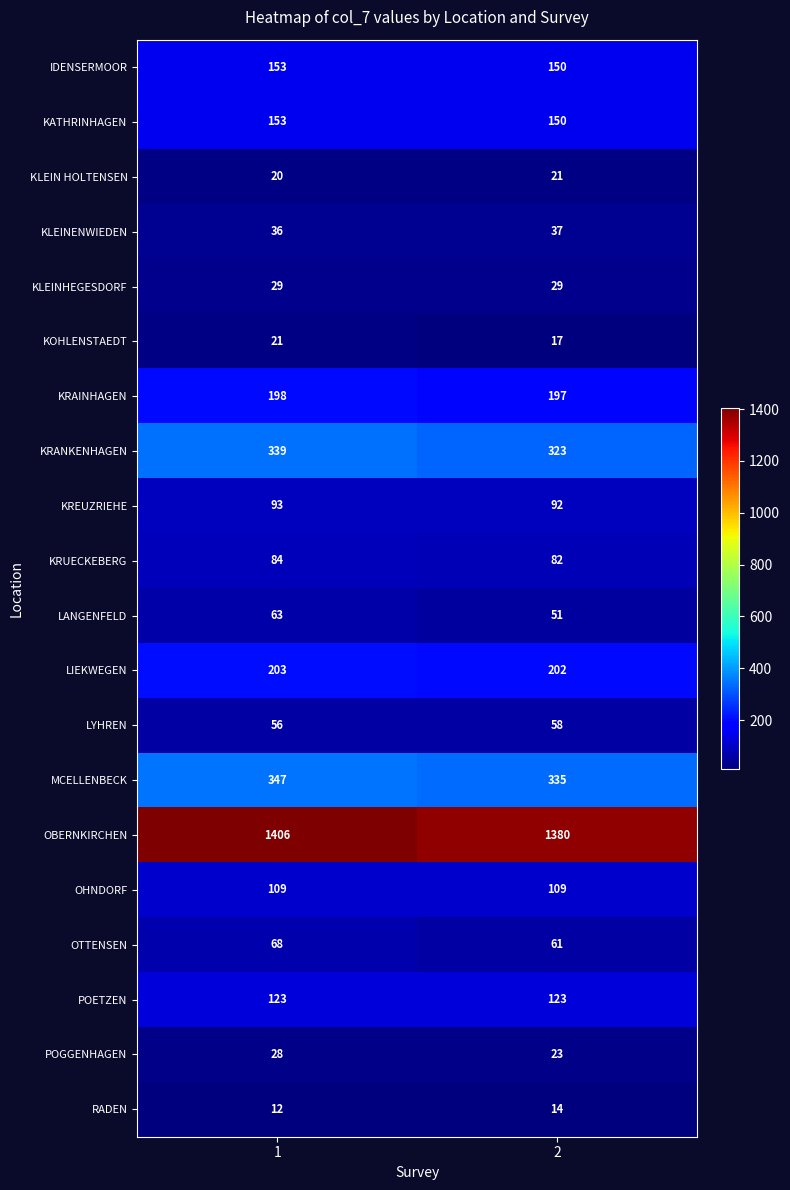

Rank the categories by KRUECKEBERG value from highest to lowest.

1, 2